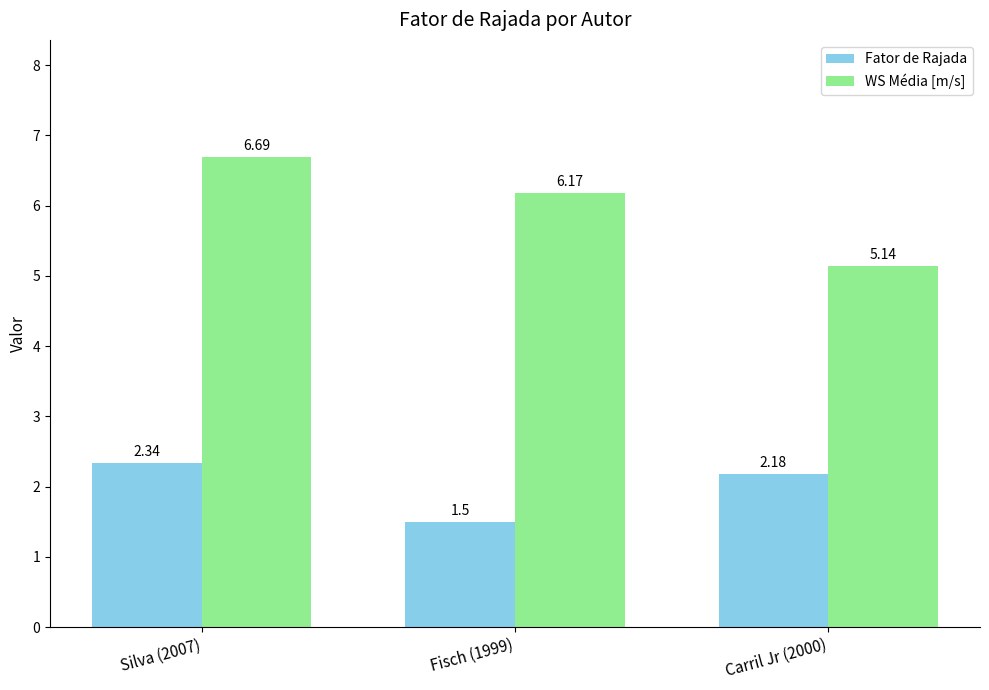

What position from the left is Fisch (1999)?

2